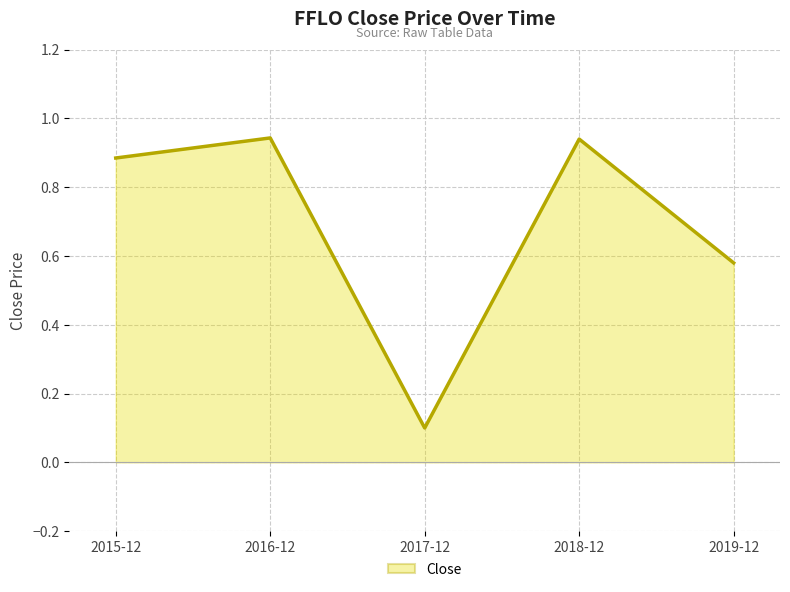

True or false: the data shows 0.1 at 2019-12.

False